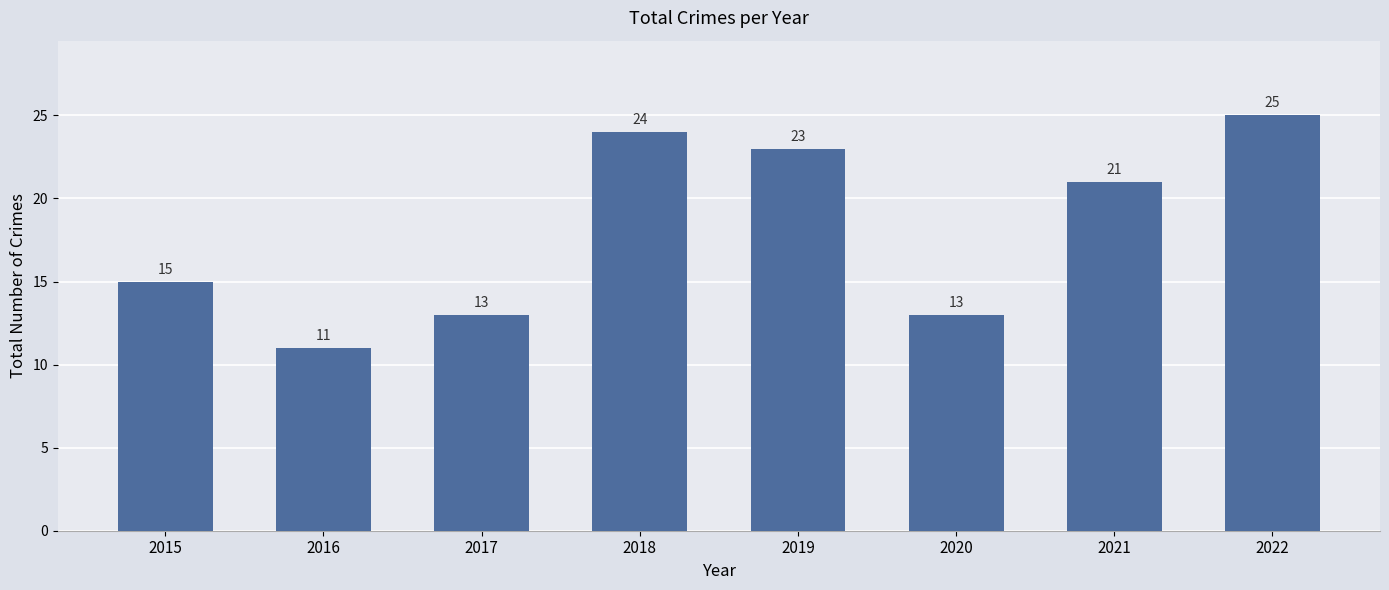

Does the chart contain stacked bars?

No